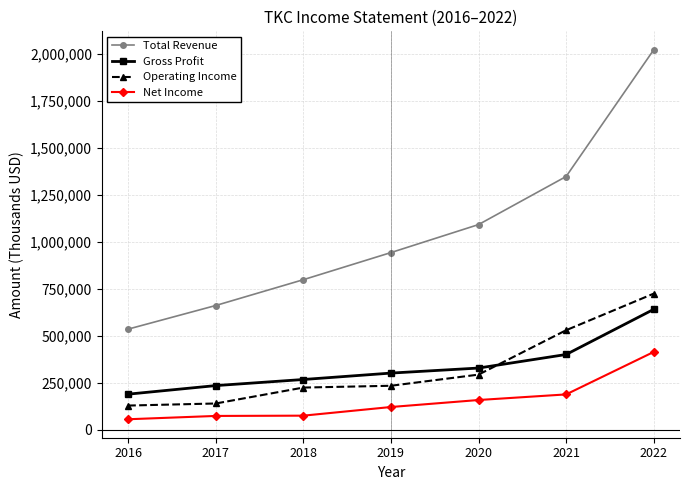

At how many categories does at least one series exceed 1384966?

1